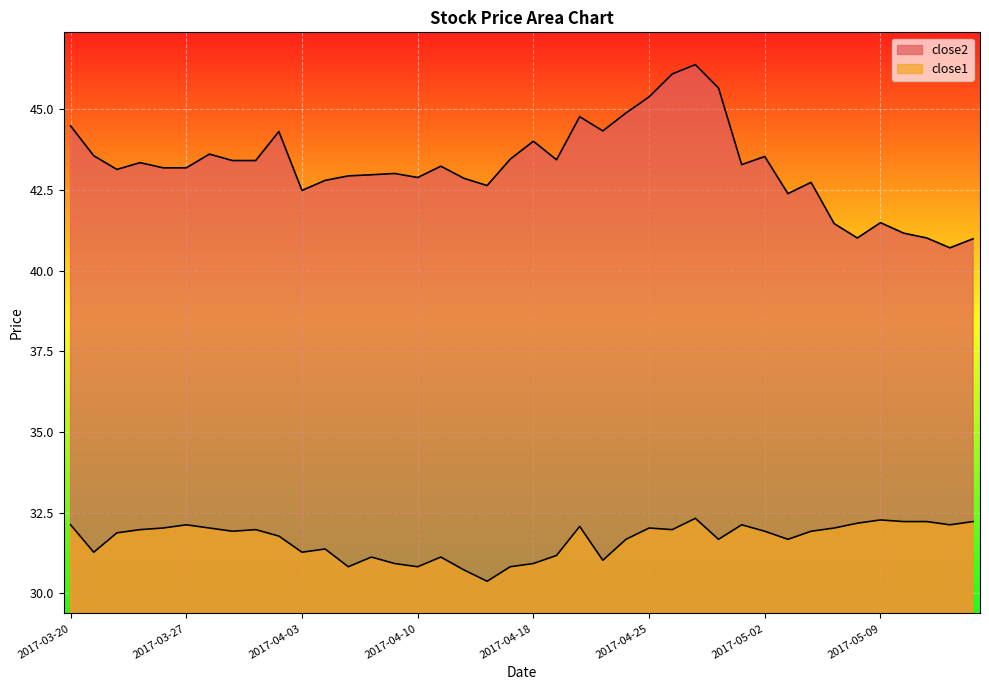

True or false: close2 and close1 cross at least once.

False